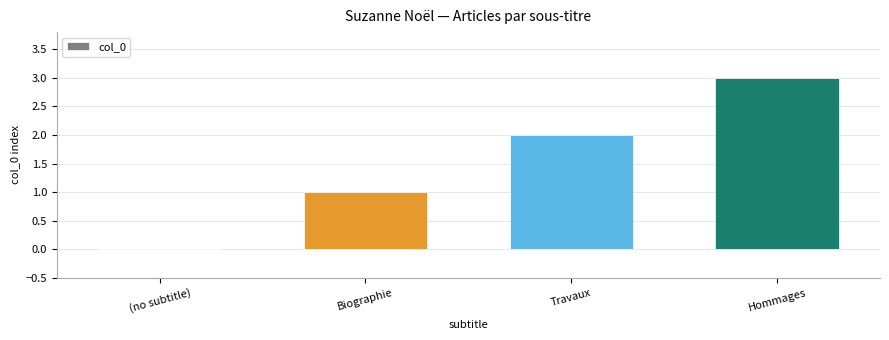

What is the sum of all values?

6